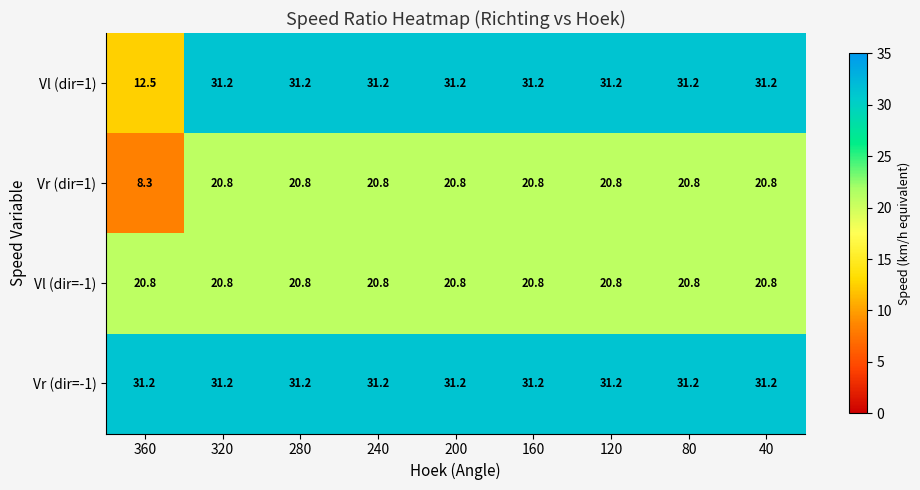

Which series has the widest spread of values?

Vl (dir=1)